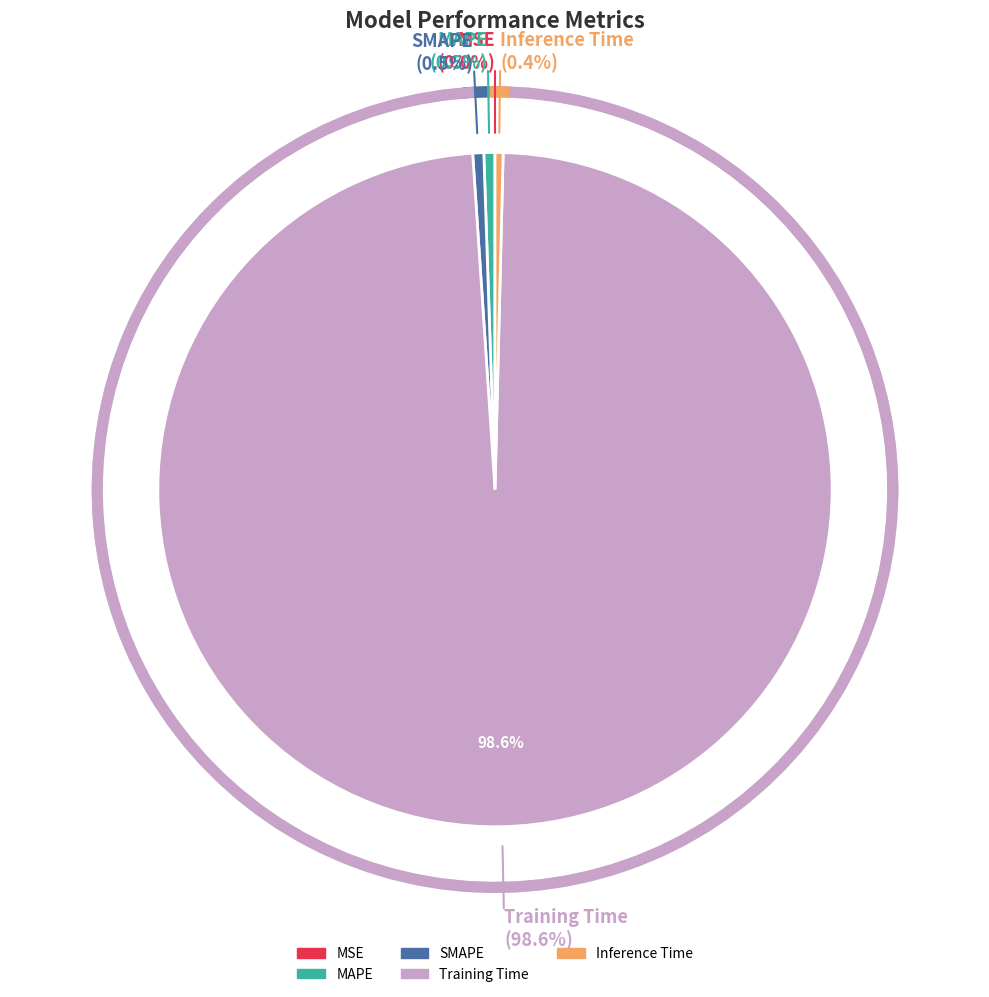

To the nearest percent, what portion does SMAPE represent?

1%